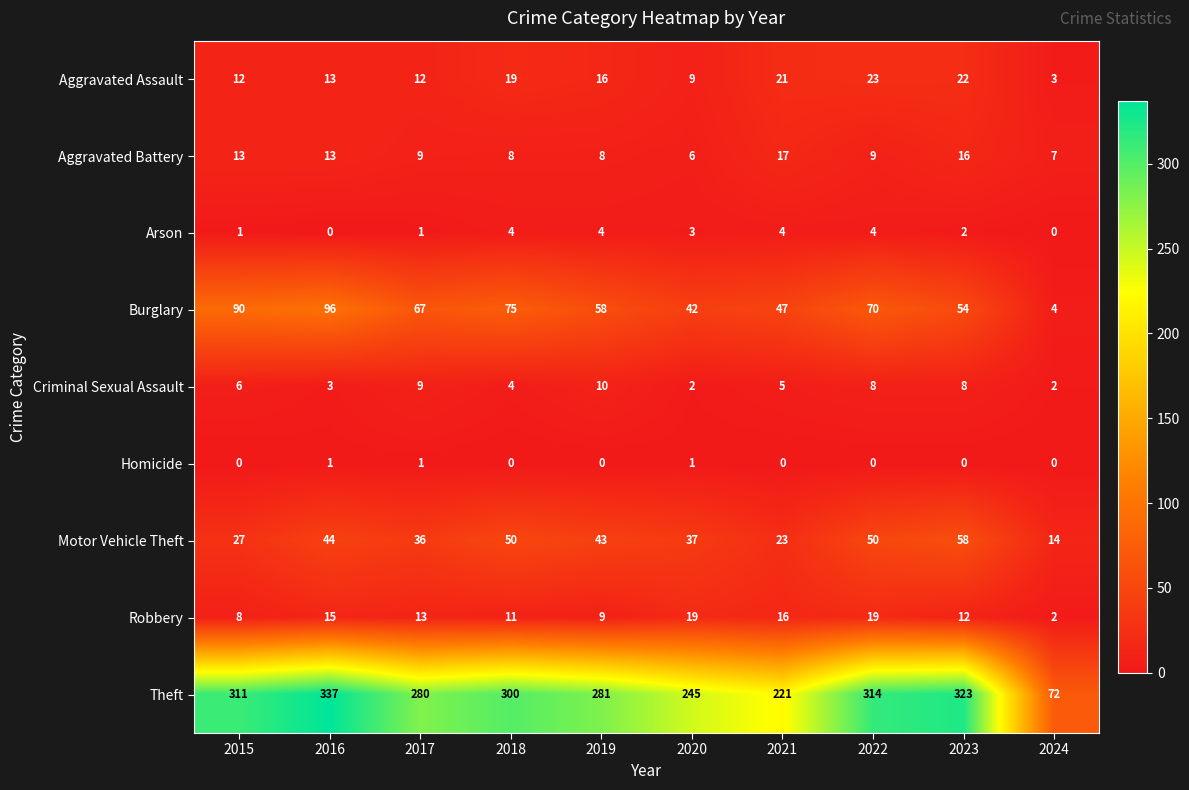

Which series has the widest spread of values?

Theft